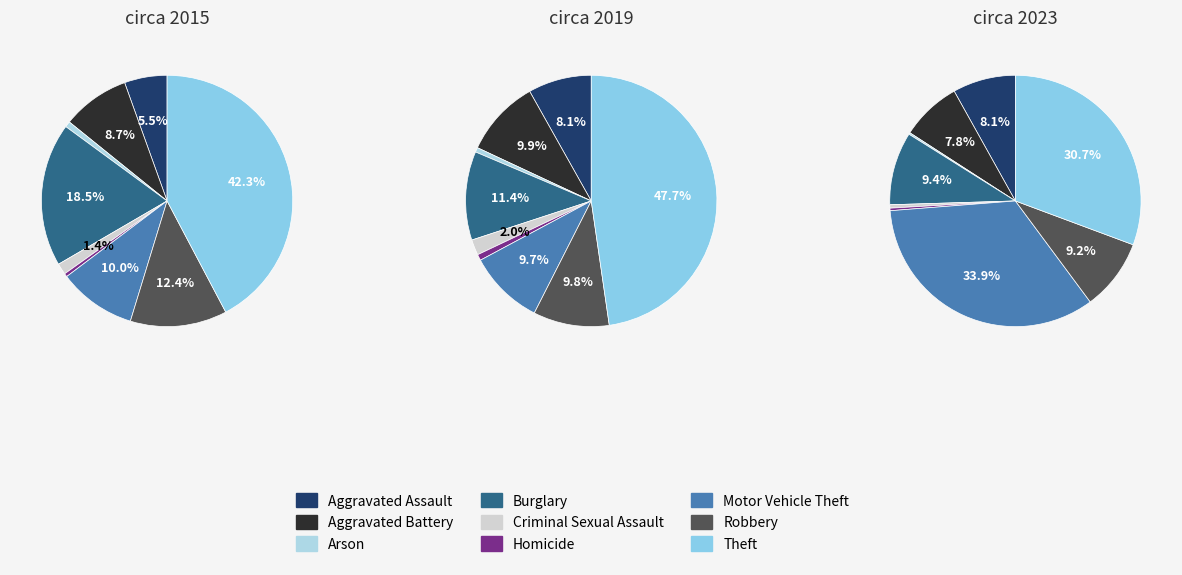

The Aggravated Battery slice represents 9% of the pie. True or false?

True